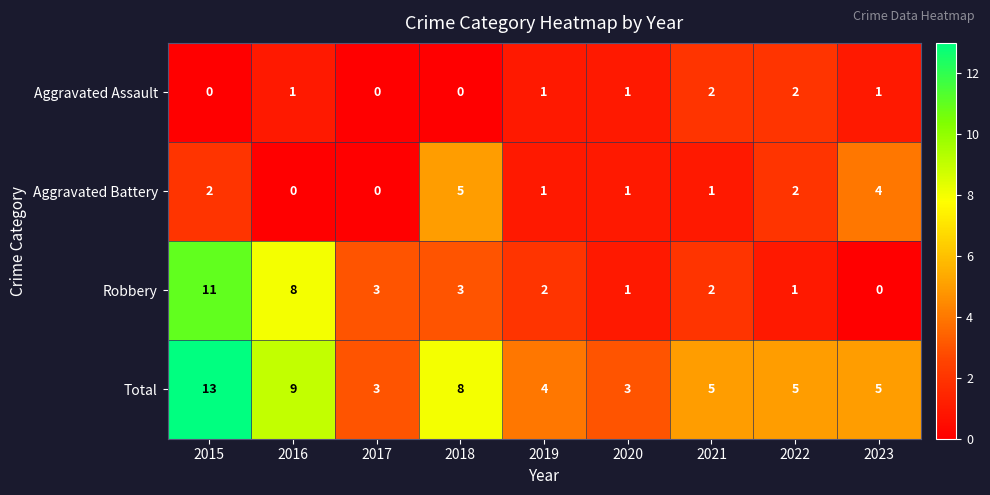

Which series has the largest total across all categories?

Total